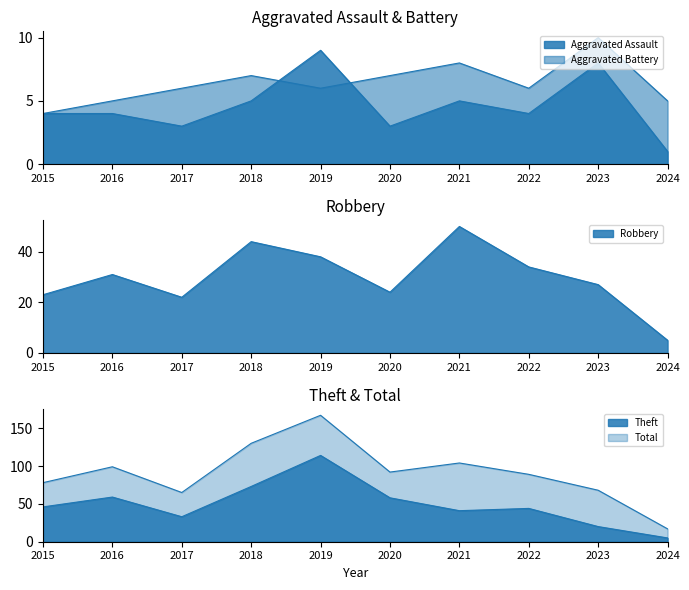

True or false: Theft has a value of 20 at 2023.

True